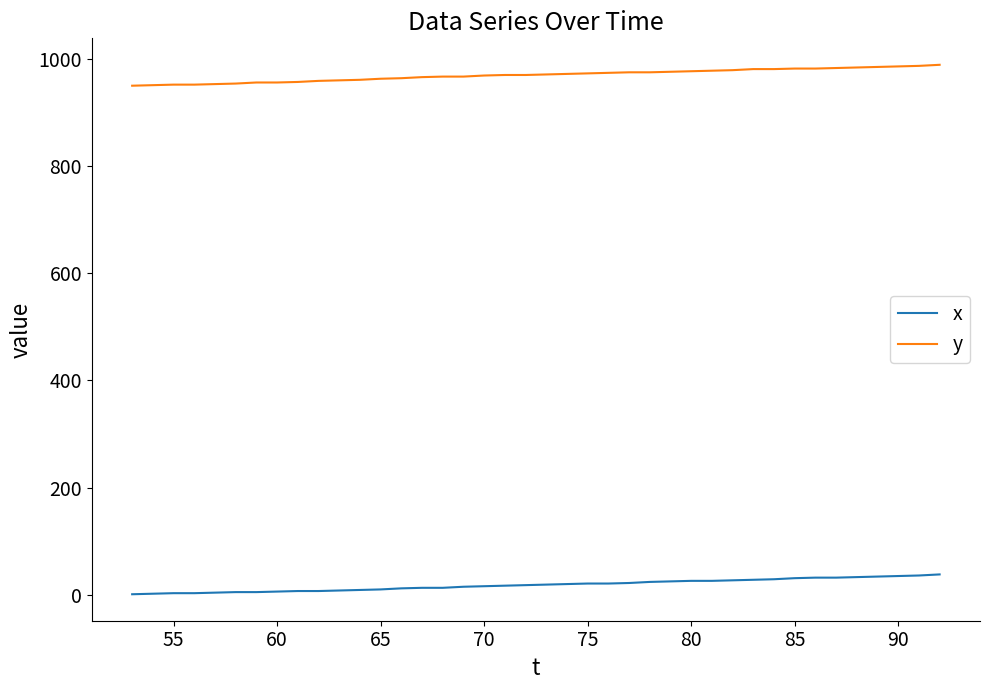

What is the highest value of the x series?

38